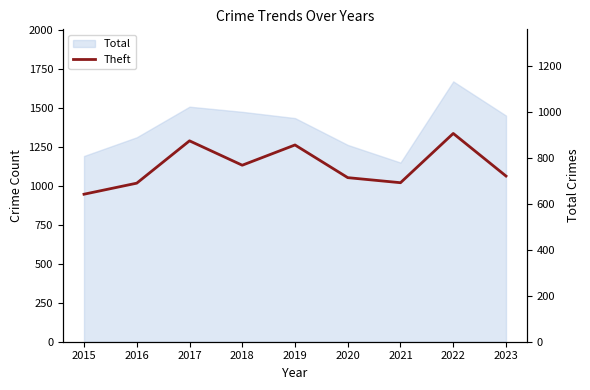

Which label corresponds to the largest value in the chart?

2022